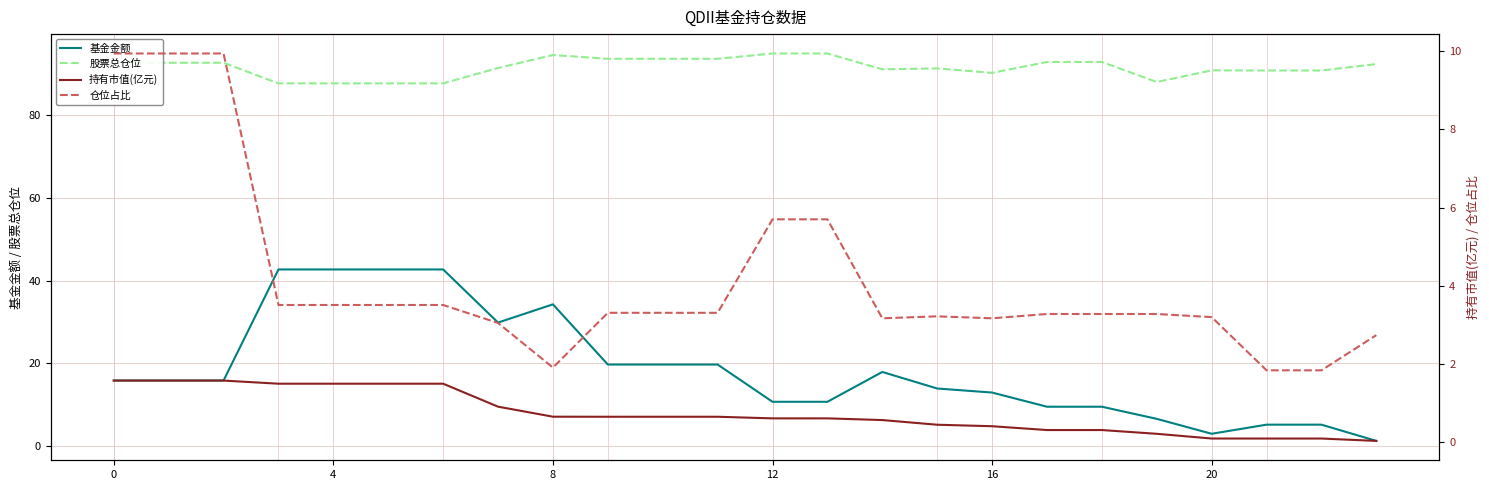

True or false: 股票总仓位 has a value of 56.1 at 0.

False